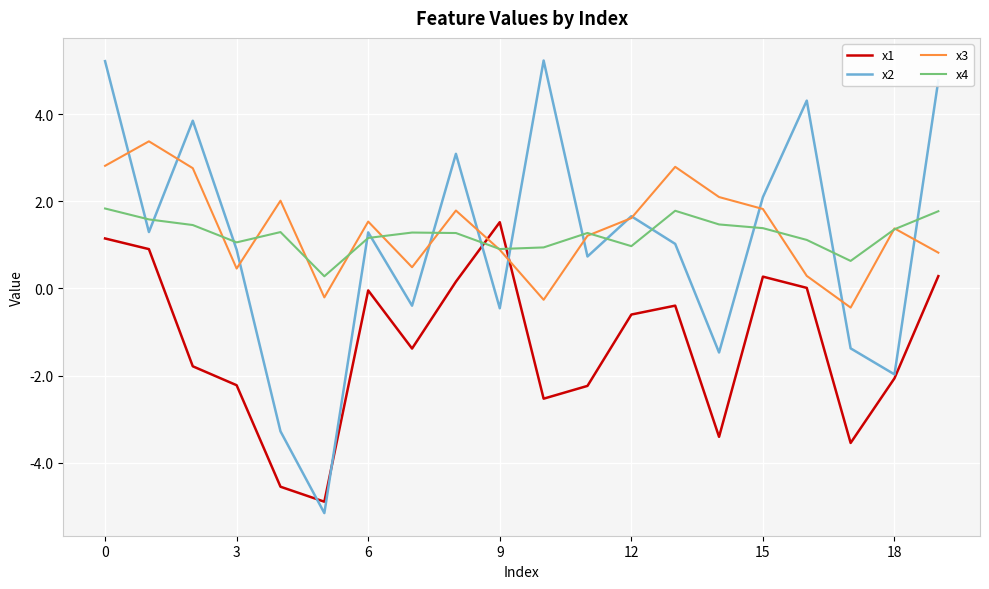

Which series has the largest range (max minus min)?

x2